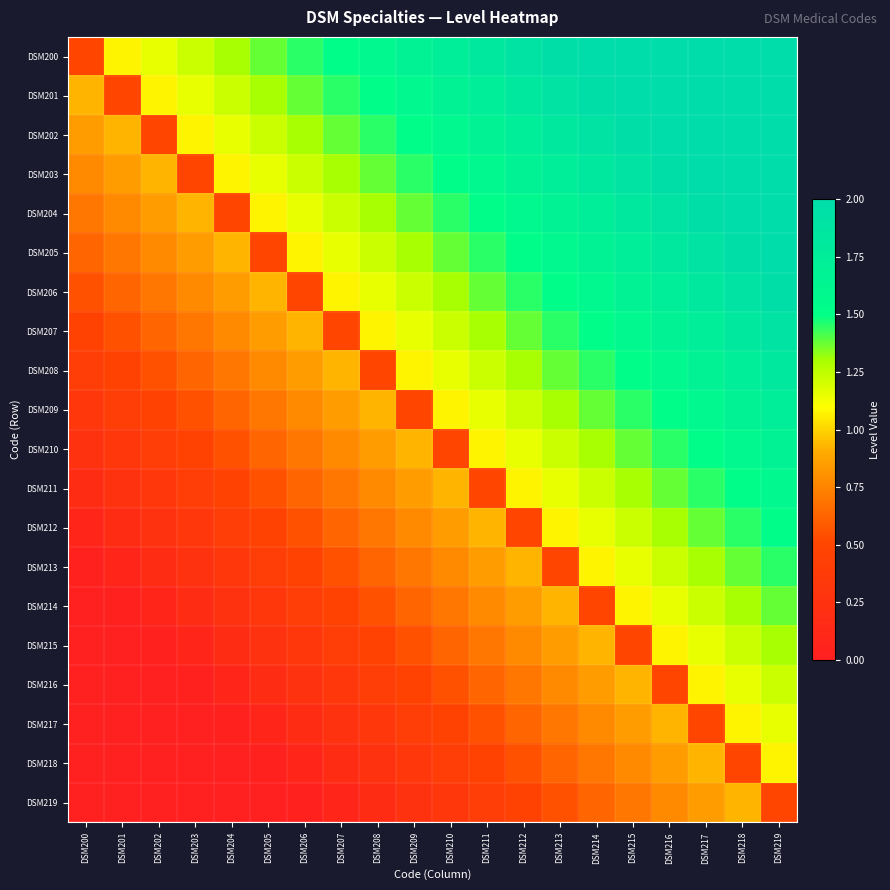

Which series has the largest range (max minus min)?

DSM200